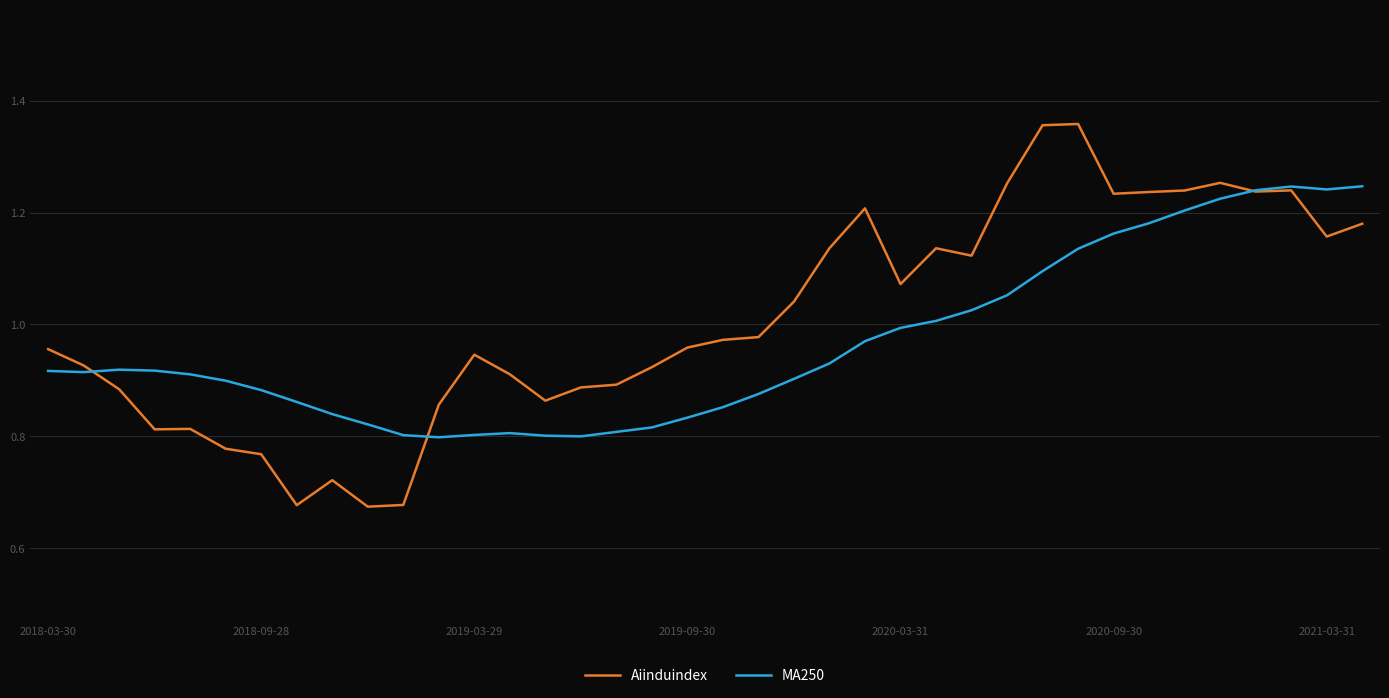

List the series in order of their overall mean, lowest first.

MA250, Aiinduindex